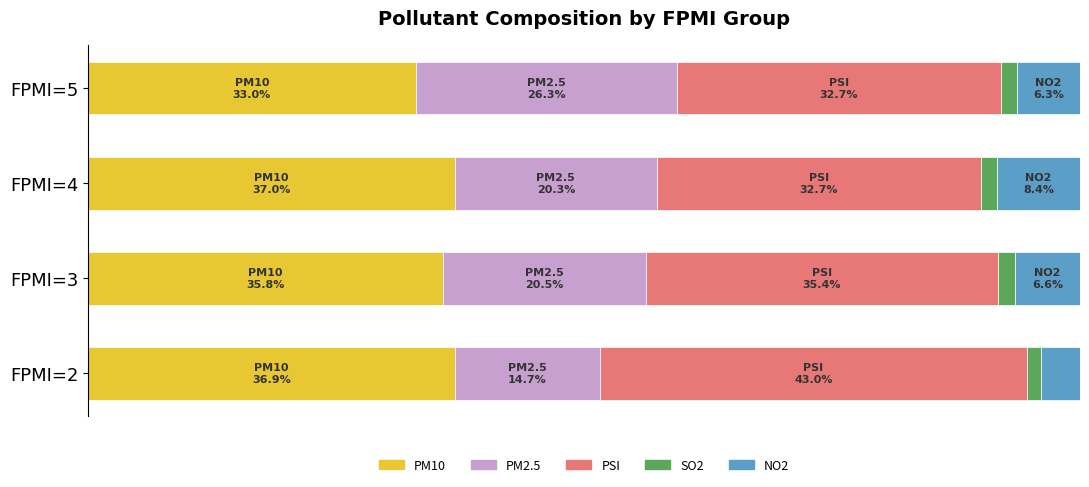

Reading left to right, transcribe all the data shown in this chart.

PM10: 36.9	35.8	37.0	33.0
PM2.5: 14.7	20.5	20.3	26.3
PSI: 43.0	35.4	32.7	32.7
SO2: 1.4	1.7	1.6	1.6
NO2: 3.9	6.6	8.4	6.3